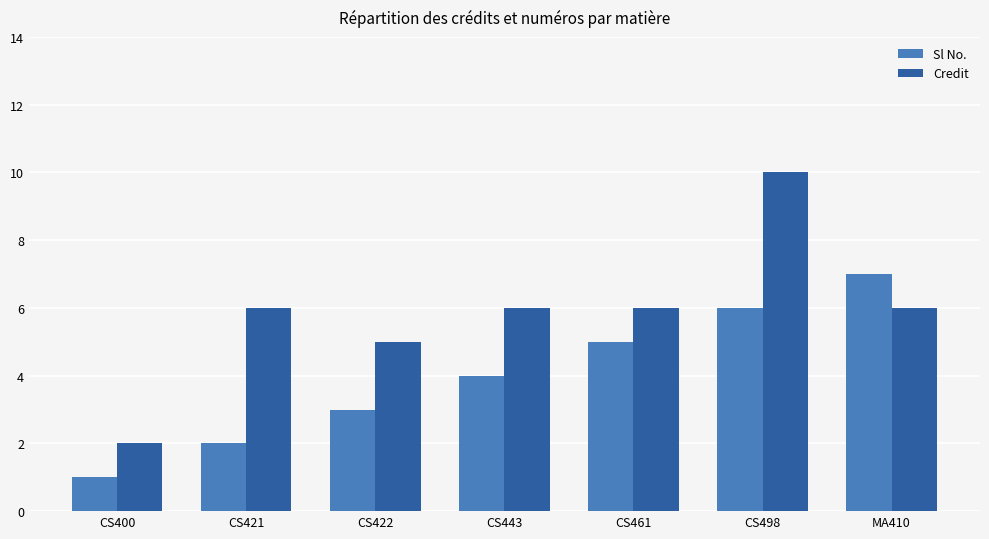

Which category has the highest value in the Credit series?

CS498